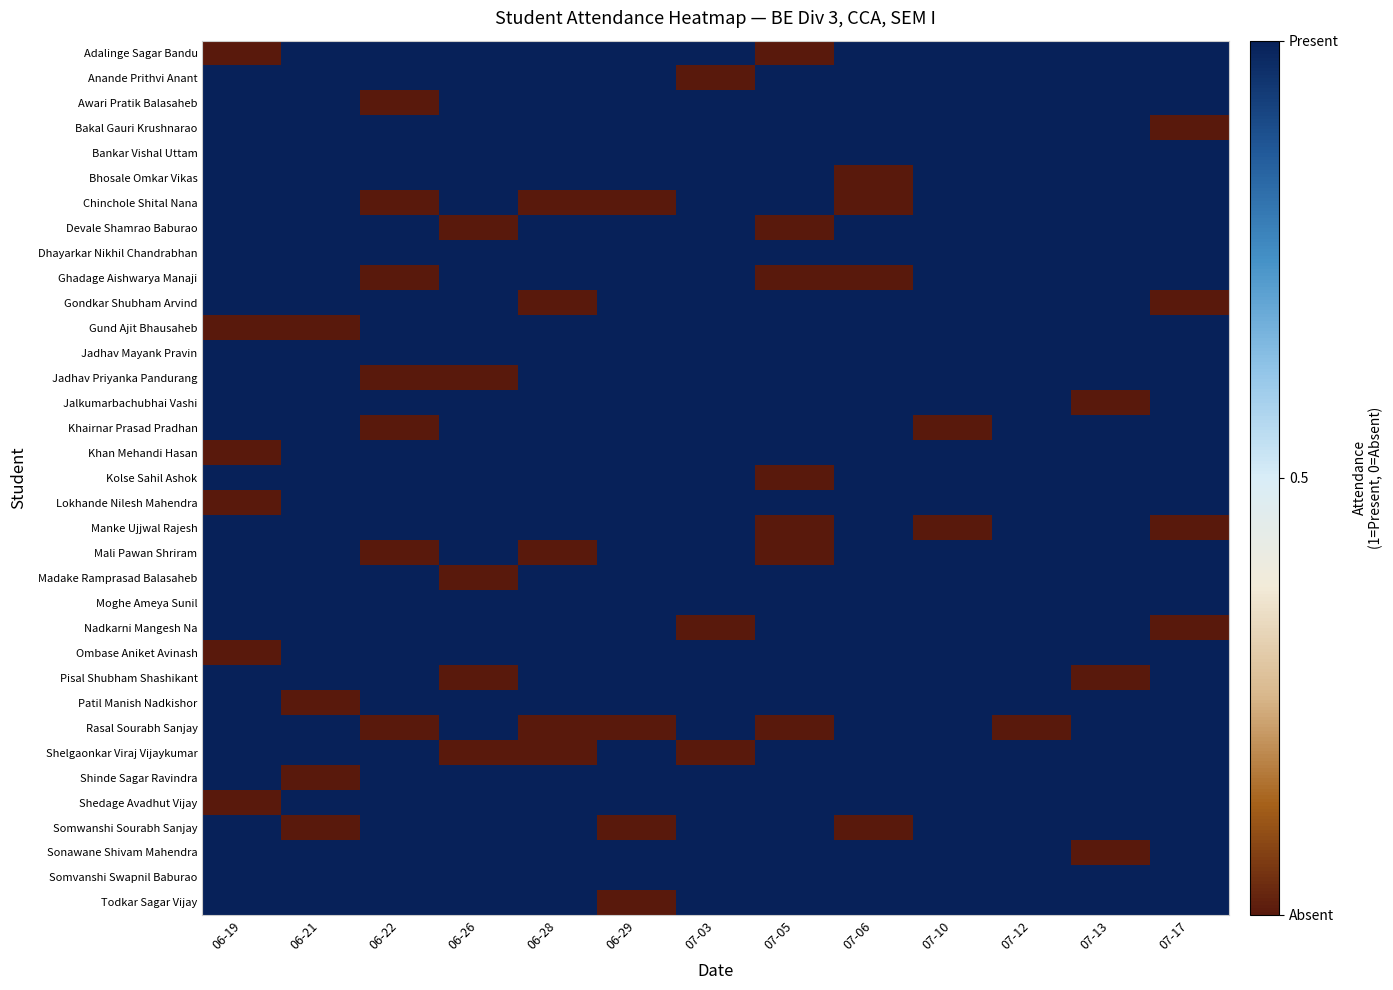

Reading left to right, list all the values displayed in this chart.

Adalinge Sagar Bandu: 06-19=0	06-21=1	06-22=1	06-26=1	06-28=1	06-29=1	07-03=1	07-05=0	07-06=1	07-10=1	07-12=1	07-13=1	07-17=1
Anande Prithvi Anant: 06-19=1	06-21=1	06-22=1	06-26=1	06-28=1	06-29=1	07-03=0	07-05=1	07-06=1	07-10=1	07-12=1	07-13=1	07-17=1
Awari Pratik Balasaheb: 06-19=1	06-21=1	06-22=0	06-26=1	06-28=1	06-29=1	07-03=1	07-05=1	07-06=1	07-10=1	07-12=1	07-13=1	07-17=1
Bakal Gauri Krushnarao: 06-19=1	06-21=1	06-22=1	06-26=1	06-28=1	06-29=1	07-03=1	07-05=1	07-06=1	07-10=1	07-12=1	07-13=1	07-17=0
Bankar Vishal Uttam: 06-19=1	06-21=1	06-22=1	06-26=1	06-28=1	06-29=1	07-03=1	07-05=1	07-06=1	07-10=1	07-12=1	07-13=1	07-17=1
Bhosale Omkar Vikas: 06-19=1	06-21=1	06-22=1	06-26=1	06-28=1	06-29=1	07-03=1	07-05=1	07-06=0	07-10=1	07-12=1	07-13=1	07-17=1
Chinchole Shital Nana: 06-19=1	06-21=1	06-22=0	06-26=1	06-28=0	06-29=0	07-03=1	07-05=1	07-06=0	07-10=1	07-12=1	07-13=1	07-17=1
Devale Shamrao Baburao: 06-19=1	06-21=1	06-22=1	06-26=0	06-28=1	06-29=1	07-03=1	07-05=0	07-06=1	07-10=1	07-12=1	07-13=1	07-17=1
Dhayarkar Nikhil Chandrabhan: 06-19=1	06-21=1	06-22=1	06-26=1	06-28=1	06-29=1	07-03=1	07-05=1	07-06=1	07-10=1	07-12=1	07-13=1	07-17=1
Ghadage Aishwarya Manaji: 06-19=1	06-21=1	06-22=0	06-26=1	06-28=1	06-29=1	07-03=1	07-05=0	07-06=0	07-10=1	07-12=1	07-13=1	07-17=1
Gondkar Shubham Arvind: 06-19=1	06-21=1	06-22=1	06-26=1	06-28=0	06-29=1	07-03=1	07-05=1	07-06=1	07-10=1	07-12=1	07-13=1	07-17=0
Gund Ajit Bhausaheb: 06-19=0	06-21=0	06-22=1	06-26=1	06-28=1	06-29=1	07-03=1	07-05=1	07-06=1	07-10=1	07-12=1	07-13=1	07-17=1
Jadhav Mayank Pravin: 06-19=1	06-21=1	06-22=1	06-26=1	06-28=1	06-29=1	07-03=1	07-05=1	07-06=1	07-10=1	07-12=1	07-13=1	07-17=1
Jadhav Priyanka Pandurang: 06-19=1	06-21=1	06-22=0	06-26=0	06-28=1	06-29=1	07-03=1	07-05=1	07-06=1	07-10=1	07-12=1	07-13=1	07-17=1
Jalkumarbachubhai Vashi: 06-19=1	06-21=1	06-22=1	06-26=1	06-28=1	06-29=1	07-03=1	07-05=1	07-06=1	07-10=1	07-12=1	07-13=0	07-17=1
Khairnar Prasad Pradhan: 06-19=1	06-21=1	06-22=0	06-26=1	06-28=1	06-29=1	07-03=1	07-05=1	07-06=1	07-10=0	07-12=1	07-13=1	07-17=1
Khan Mehandi Hasan: 06-19=0	06-21=1	06-22=1	06-26=1	06-28=1	06-29=1	07-03=1	07-05=1	07-06=1	07-10=1	07-12=1	07-13=1	07-17=1
Kolse Sahil Ashok: 06-19=1	06-21=1	06-22=1	06-26=1	06-28=1	06-29=1	07-03=1	07-05=0	07-06=1	07-10=1	07-12=1	07-13=1	07-17=1
Lokhande Nilesh Mahendra: 06-19=0	06-21=1	06-22=1	06-26=1	06-28=1	06-29=1	07-03=1	07-05=1	07-06=1	07-10=1	07-12=1	07-13=1	07-17=1
Manke Ujjwal Rajesh: 06-19=1	06-21=1	06-22=1	06-26=1	06-28=1	06-29=1	07-03=1	07-05=0	07-06=1	07-10=0	07-12=1	07-13=1	07-17=0
Mali Pawan Shriram: 06-19=1	06-21=1	06-22=0	06-26=1	06-28=0	06-29=1	07-03=1	07-05=0	07-06=1	07-10=1	07-12=1	07-13=1	07-17=1
Madake Ramprasad Balasaheb: 06-19=1	06-21=1	06-22=1	06-26=0	06-28=1	06-29=1	07-03=1	07-05=1	07-06=1	07-10=1	07-12=1	07-13=1	07-17=1
Moghe Ameya Sunil: 06-19=1	06-21=1	06-22=1	06-26=1	06-28=1	06-29=1	07-03=1	07-05=1	07-06=1	07-10=1	07-12=1	07-13=1	07-17=1
Nadkarni Mangesh Na: 06-19=1	06-21=1	06-22=1	06-26=1	06-28=1	06-29=1	07-03=0	07-05=1	07-06=1	07-10=1	07-12=1	07-13=1	07-17=0
Ombase Aniket Avinash: 06-19=0	06-21=1	06-22=1	06-26=1	06-28=1	06-29=1	07-03=1	07-05=1	07-06=1	07-10=1	07-12=1	07-13=1	07-17=1
Pisal Shubham Shashikant: 06-19=1	06-21=1	06-22=1	06-26=0	06-28=1	06-29=1	07-03=1	07-05=1	07-06=1	07-10=1	07-12=1	07-13=0	07-17=1
Patil Manish Nadkishor: 06-19=1	06-21=0	06-22=1	06-26=1	06-28=1	06-29=1	07-03=1	07-05=1	07-06=1	07-10=1	07-12=1	07-13=1	07-17=1
Rasal Sourabh Sanjay: 06-19=1	06-21=1	06-22=0	06-26=1	06-28=0	06-29=0	07-03=1	07-05=0	07-06=1	07-10=1	07-12=0	07-13=1	07-17=1
Shelgaonkar Viraj Vijaykumar: 06-19=1	06-21=1	06-22=1	06-26=0	06-28=0	06-29=1	07-03=0	07-05=1	07-06=1	07-10=1	07-12=1	07-13=1	07-17=1
Shinde Sagar Ravindra: 06-19=1	06-21=0	06-22=1	06-26=1	06-28=1	06-29=1	07-03=1	07-05=1	07-06=1	07-10=1	07-12=1	07-13=1	07-17=1
Shedage Avadhut Vijay: 06-19=0	06-21=1	06-22=1	06-26=1	06-28=1	06-29=1	07-03=1	07-05=1	07-06=1	07-10=1	07-12=1	07-13=1	07-17=1
Somwanshi Sourabh Sanjay: 06-19=1	06-21=0	06-22=1	06-26=1	06-28=1	06-29=0	07-03=1	07-05=1	07-06=0	07-10=1	07-12=1	07-13=1	07-17=1
Sonawane Shivam Mahendra: 06-19=1	06-21=1	06-22=1	06-26=1	06-28=1	06-29=1	07-03=1	07-05=1	07-06=1	07-10=1	07-12=1	07-13=0	07-17=1
Somvanshi Swapnil Baburao: 06-19=1	06-21=1	06-22=1	06-26=1	06-28=1	06-29=1	07-03=1	07-05=1	07-06=1	07-10=1	07-12=1	07-13=1	07-17=1
Todkar Sagar Vijay: 06-19=1	06-21=1	06-22=1	06-26=1	06-28=1	06-29=0	07-03=1	07-05=1	07-06=1	07-10=1	07-12=1	07-13=1	07-17=1